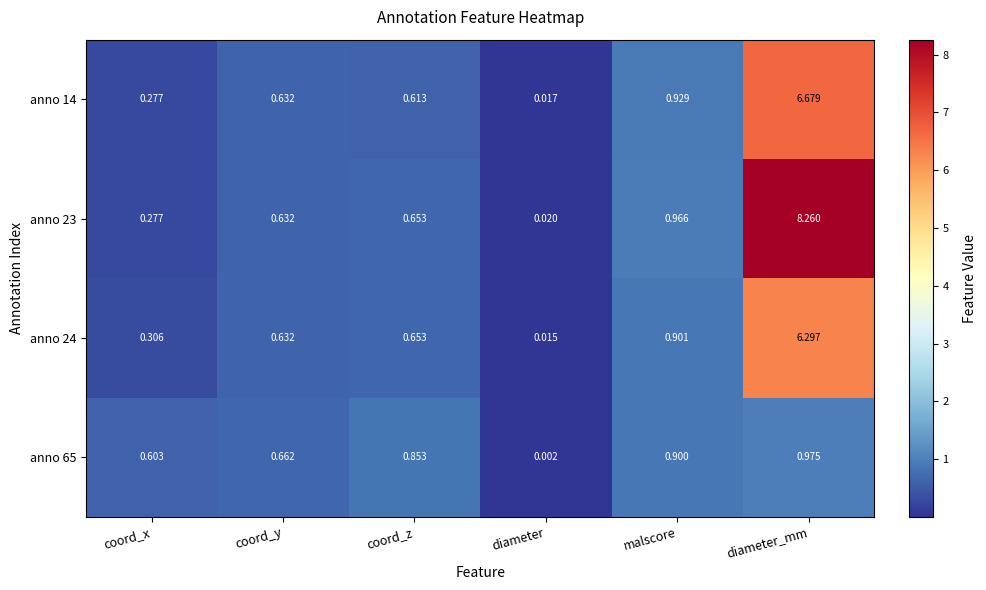

At which label is anno 24 closest to 3?

malscore